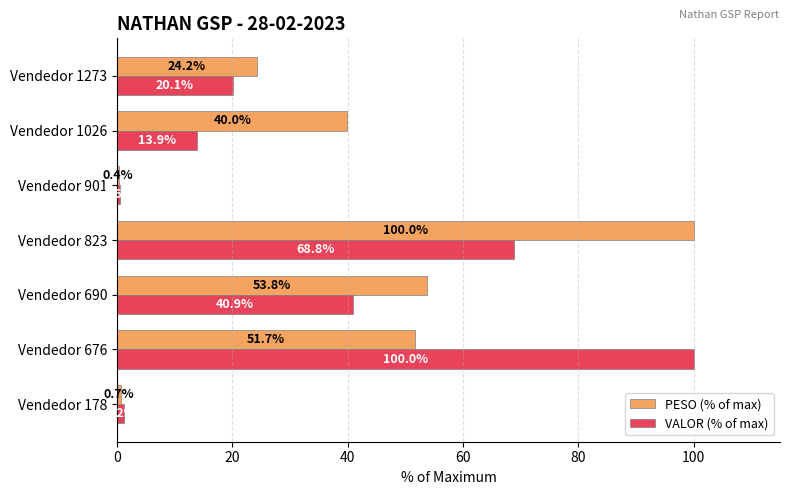

What is the difference between the highest and lowest values at Vendedor 178?

0.5